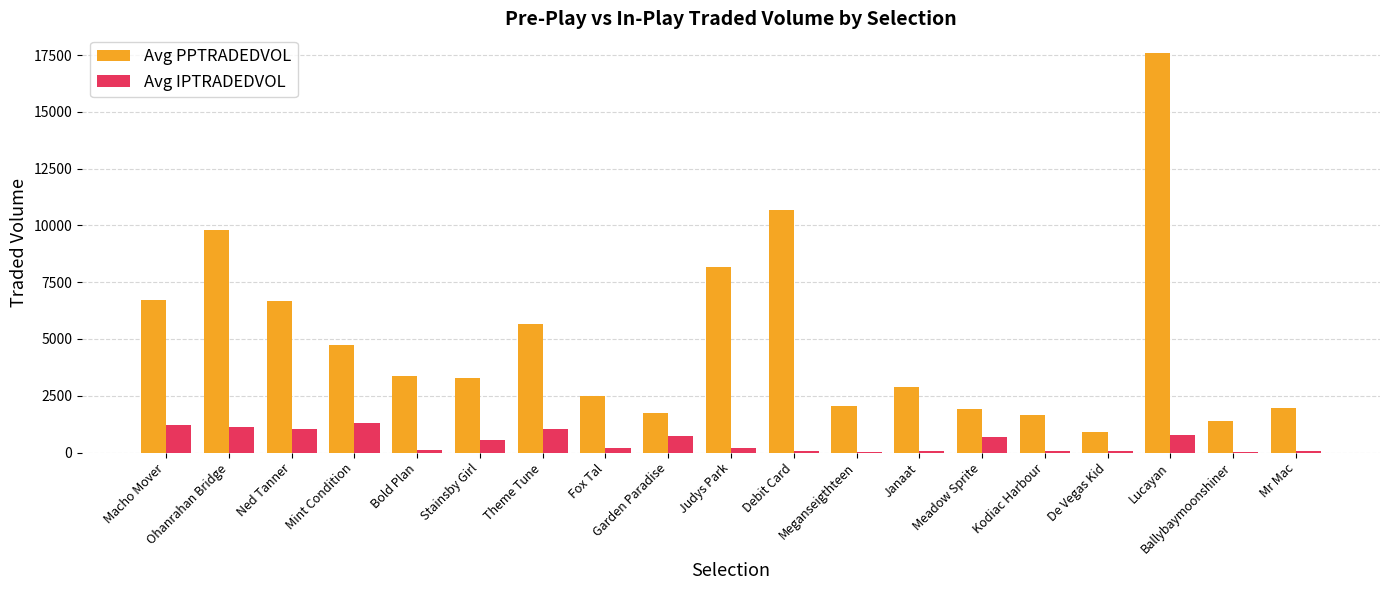

What is the maximum value shown in the chart?

17582.2